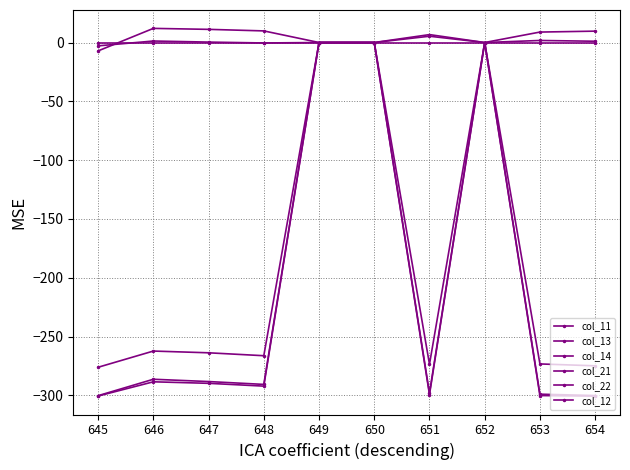

How many data points in col_21 are less than -263?

6